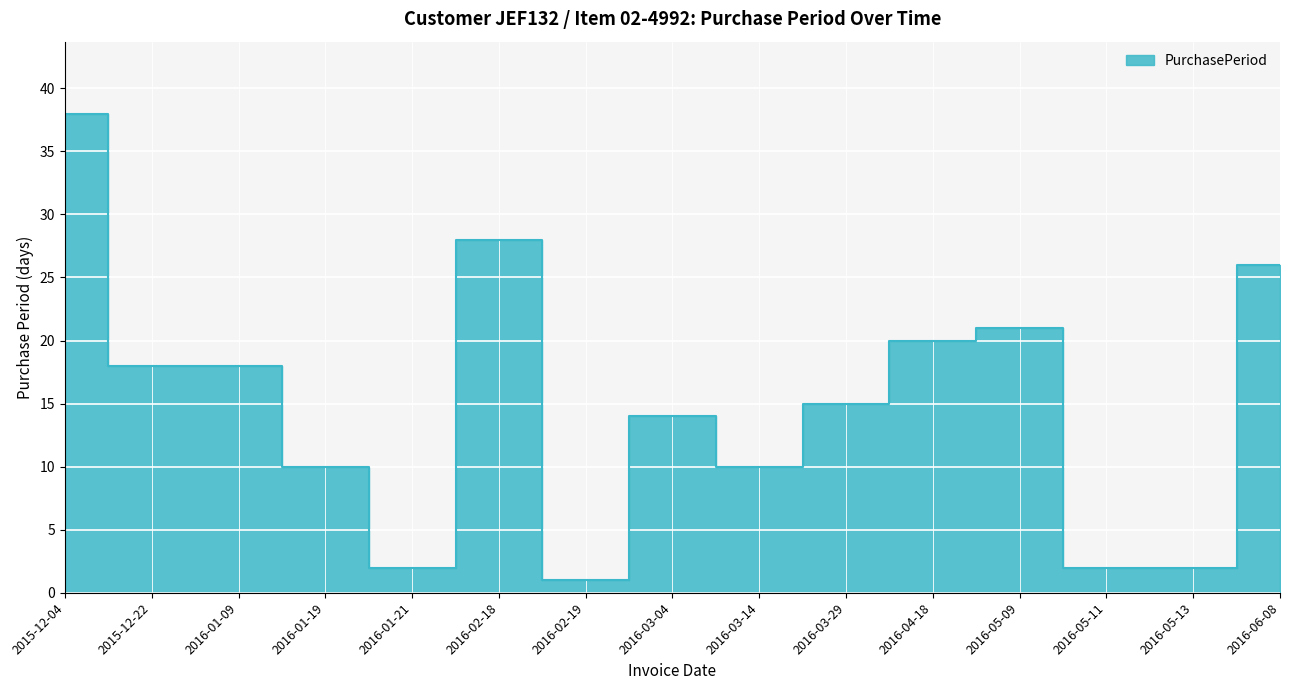

Rank the categories by value from lowest to highest.

2016-02-19, 2016-01-21, 2016-05-11, 2016-05-13, 2016-01-19, 2016-03-14, 2016-03-04, 2016-03-29, 2015-12-22, 2016-01-09, 2016-04-18, 2016-05-09, 2016-06-08, 2016-02-18, 2015-12-04